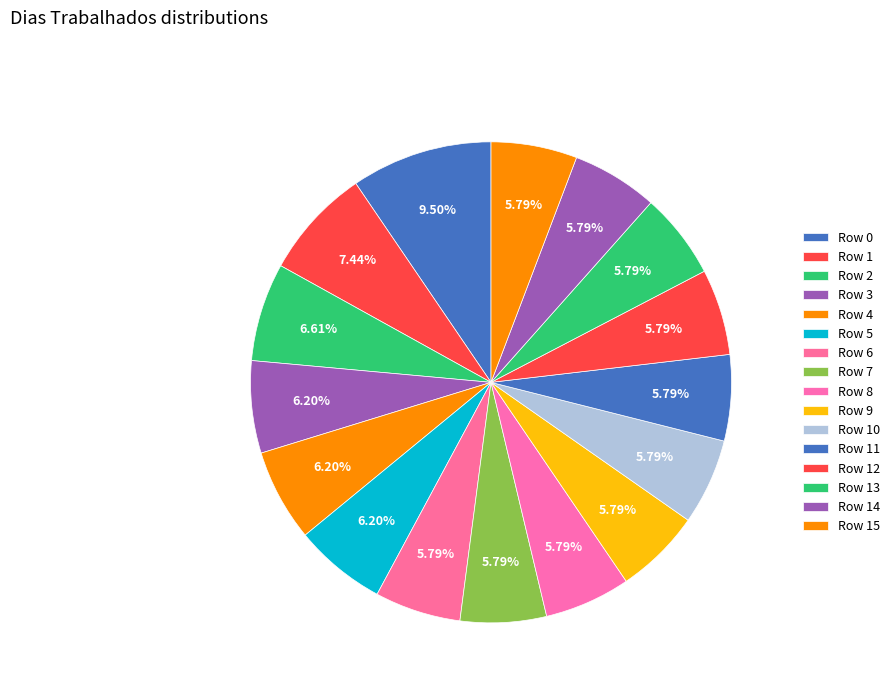

How many slices are in this pie chart?

16